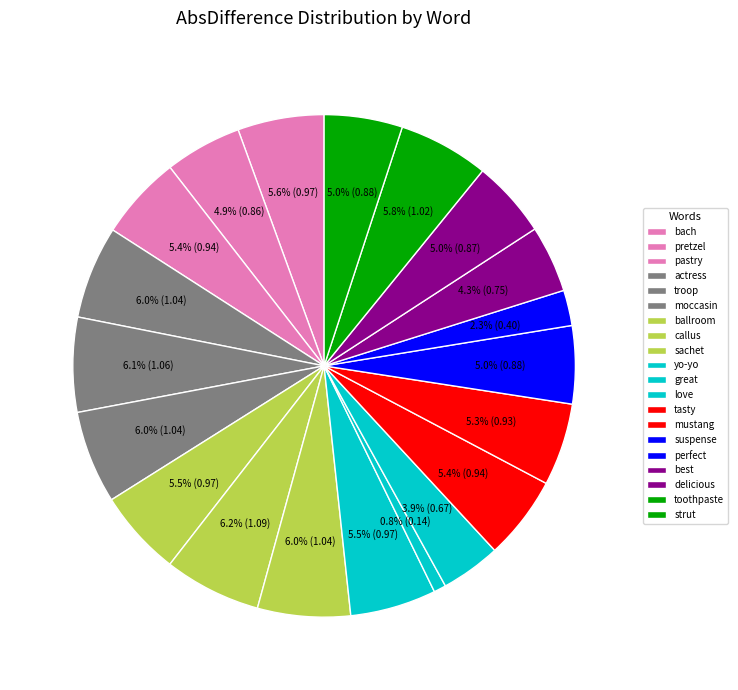

How many segments does this pie chart have?

20